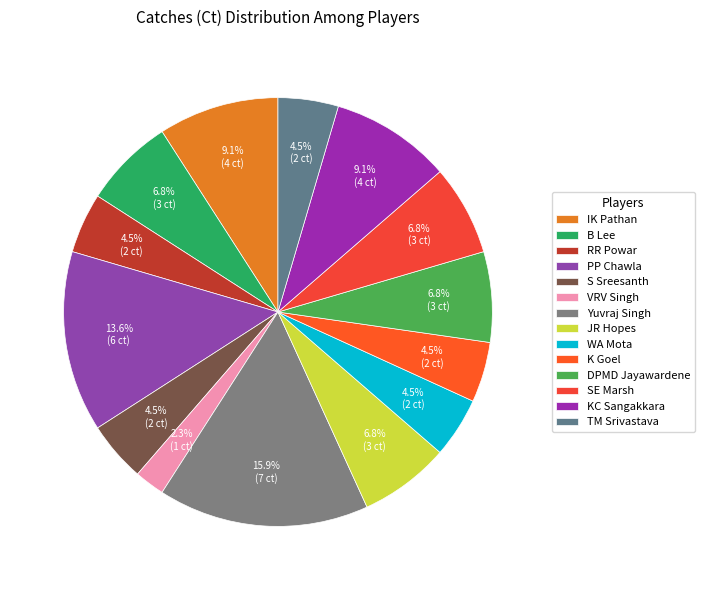

What is the smallest slice in the pie chart?

VRV Singh